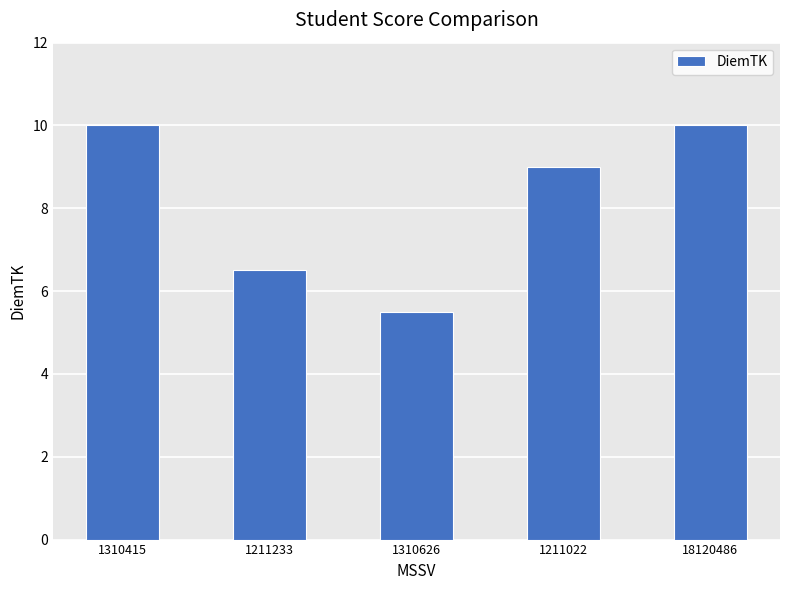

What is the sum of all values?

41.0